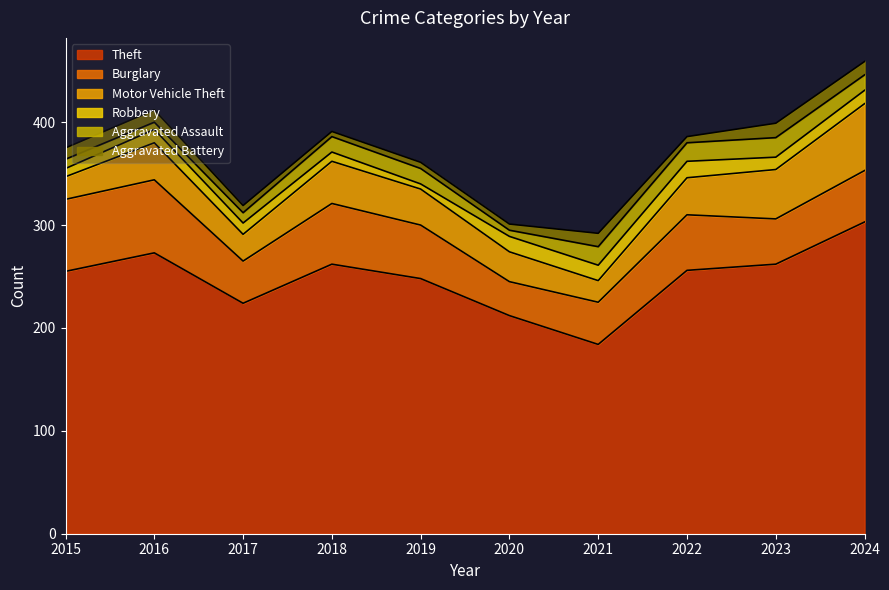

Does the chart display data point markers on the line(s)?

No